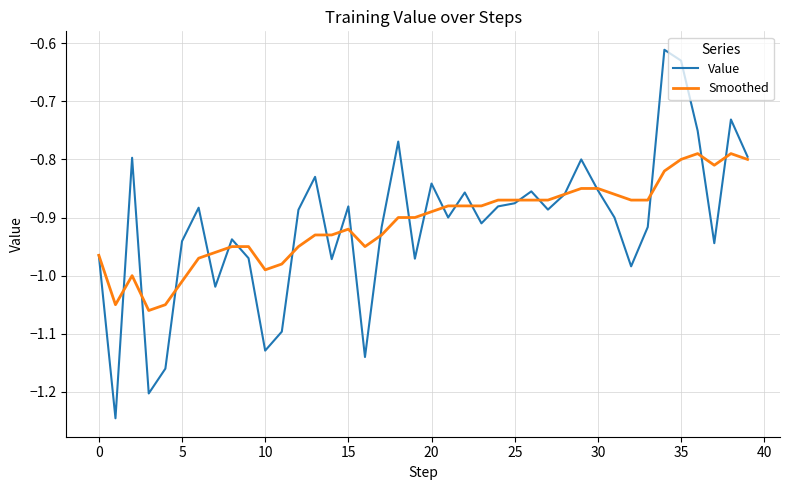

Which series has the widest spread of values?

Value